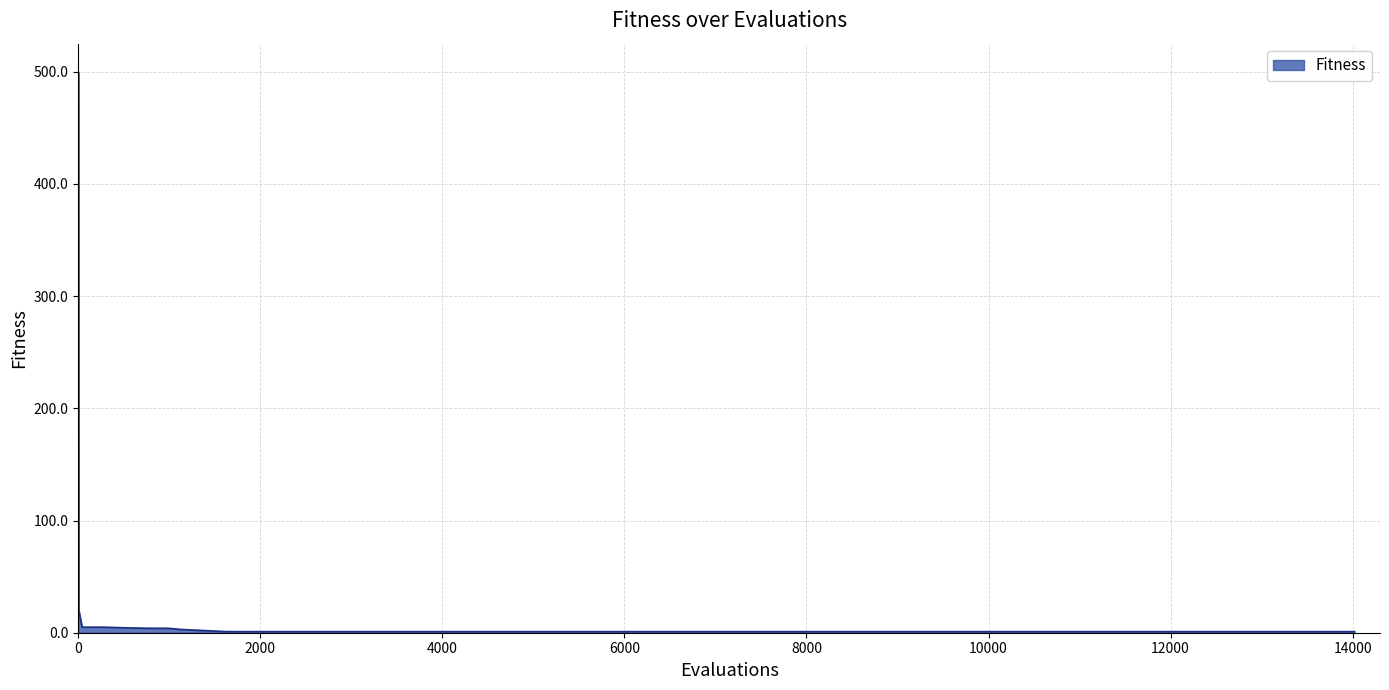

What is the average value?

27.6